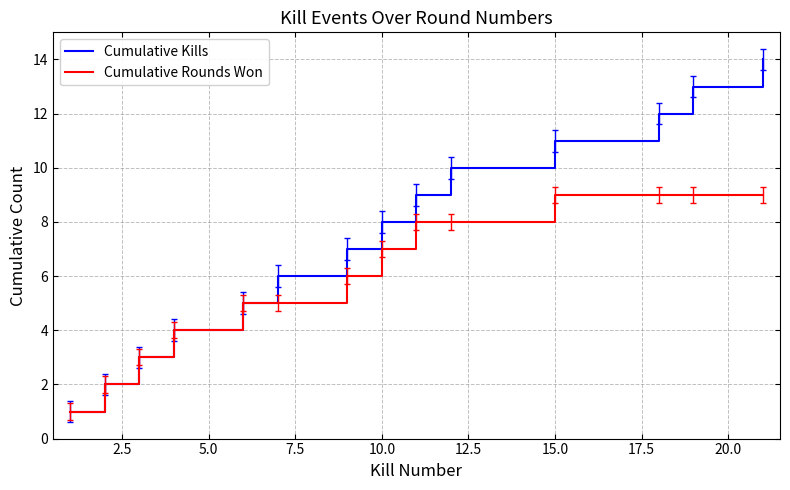

Which series has the widest spread of values?

Cumulative Kills